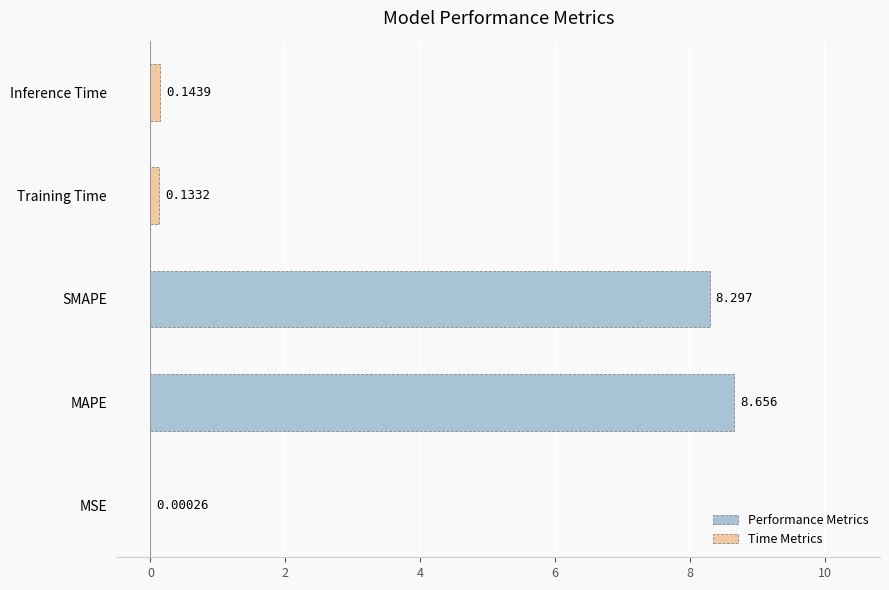

Between MSE and MAPE, which is larger?

MAPE